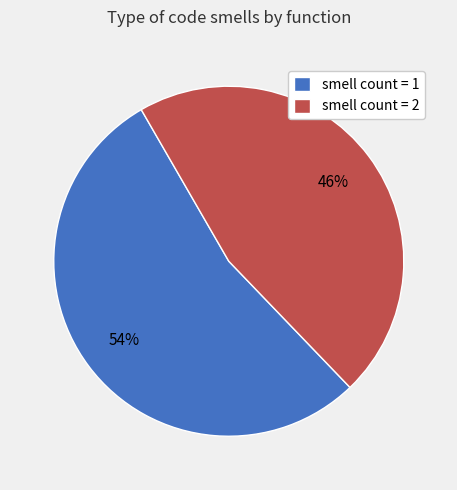

How many segments does this pie chart have?

2